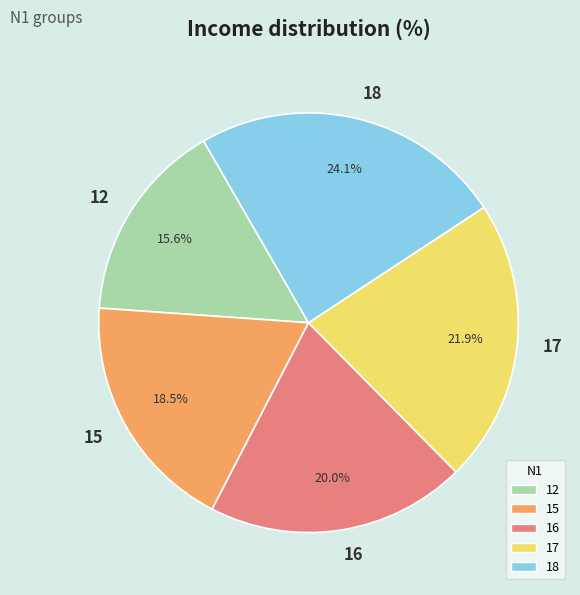

Is the sum of 18 and 15 greater than half?

No